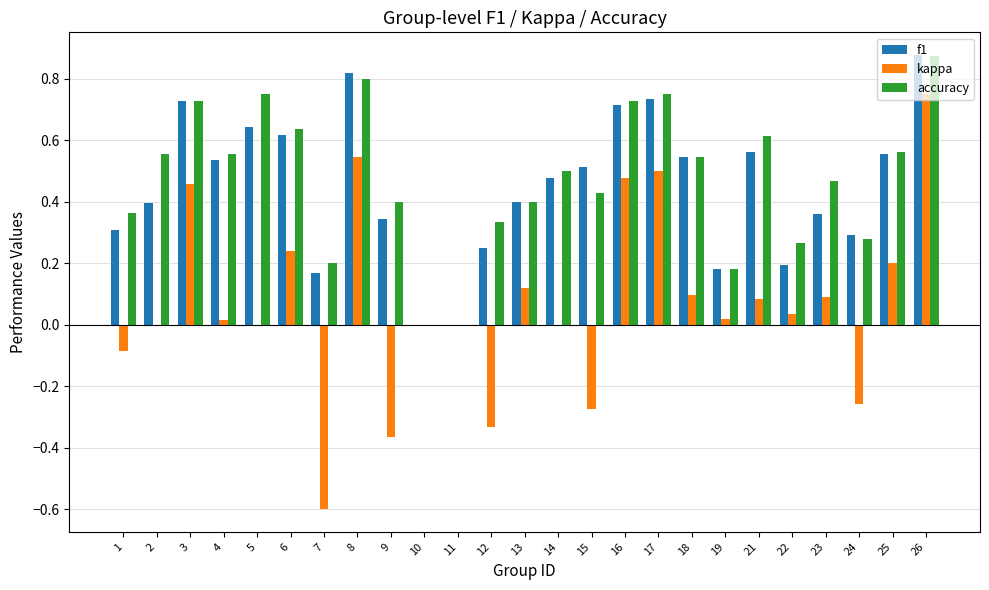

Are the bars grouped side by side (vs. stacked)?

Yes